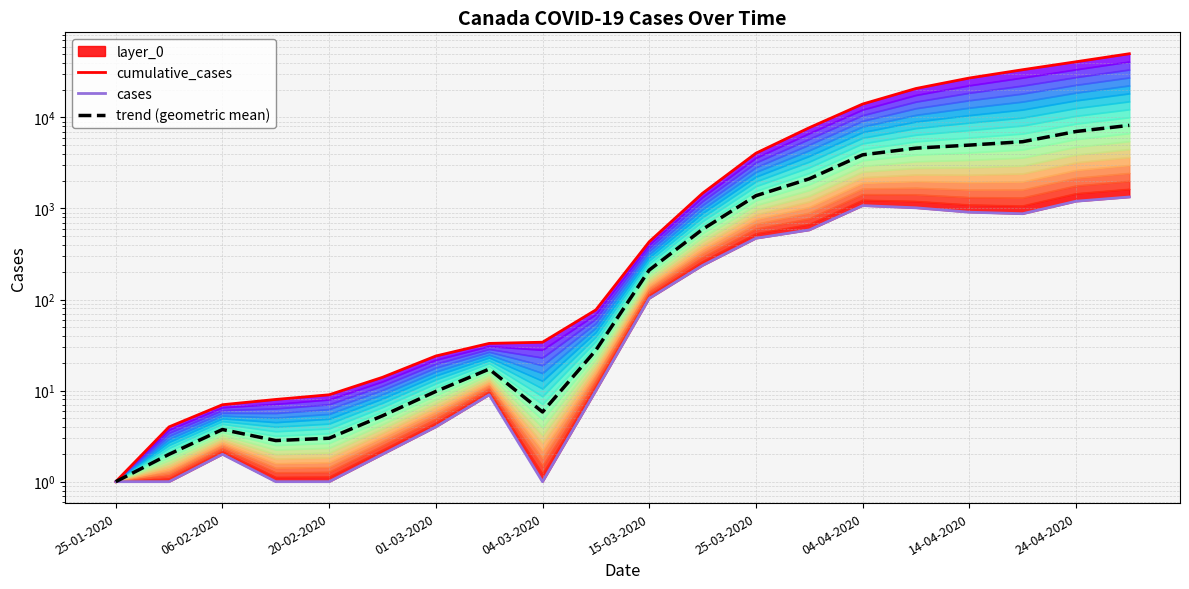

At how many categories does at least one series exceed 26055?

4